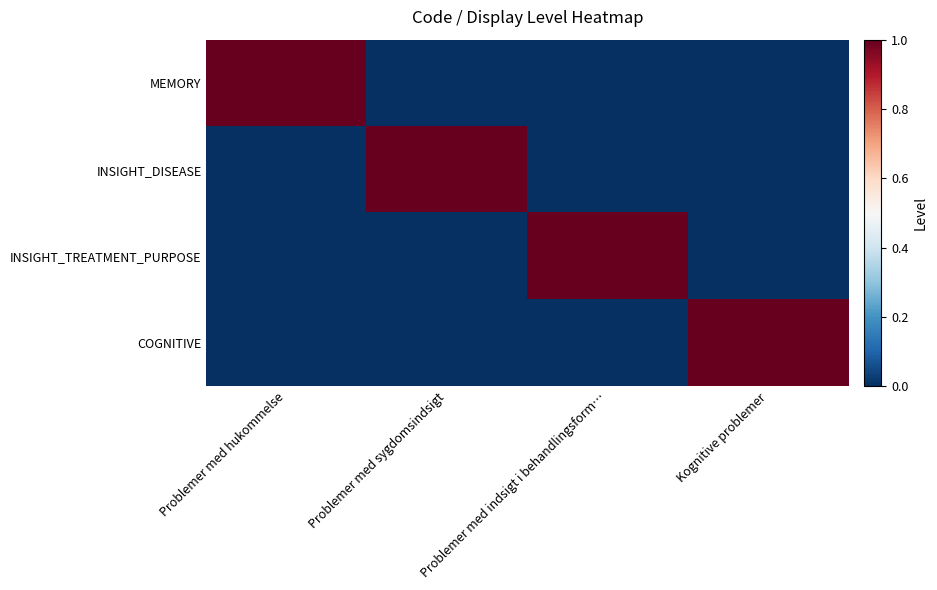

Between Problemer med sygdomsindsigt and Kognitive problemer, which series saw the biggest shift?

INSIGHT_DISEASE